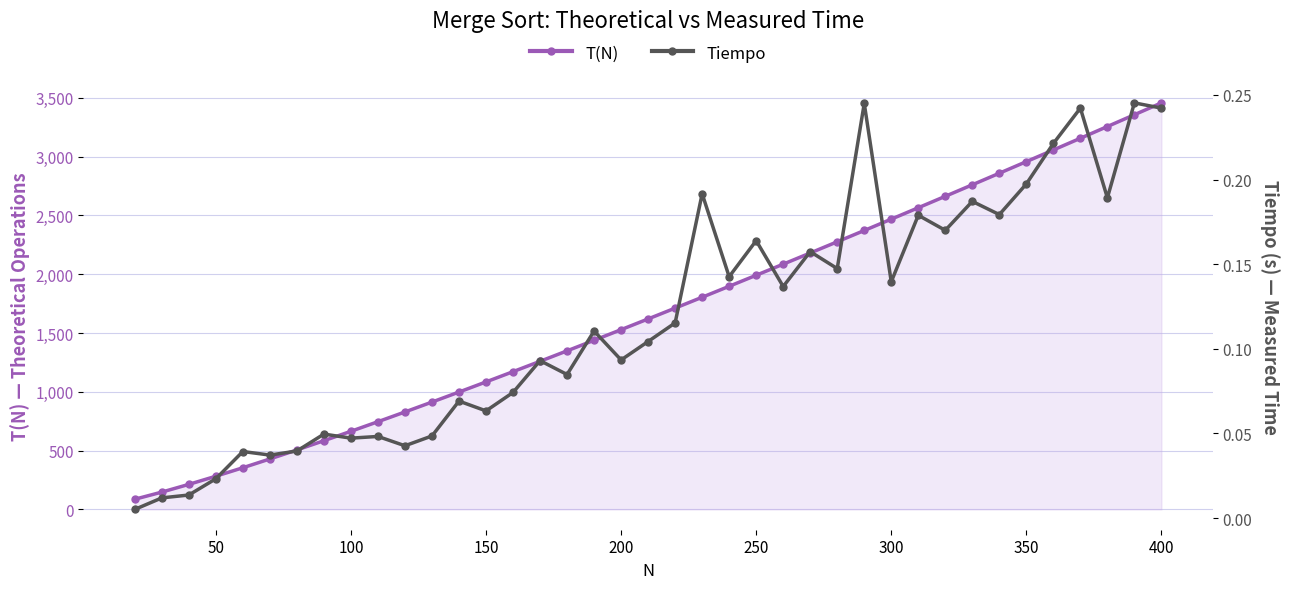

Is it true that T(N) equals 1991.4 at 250?

True